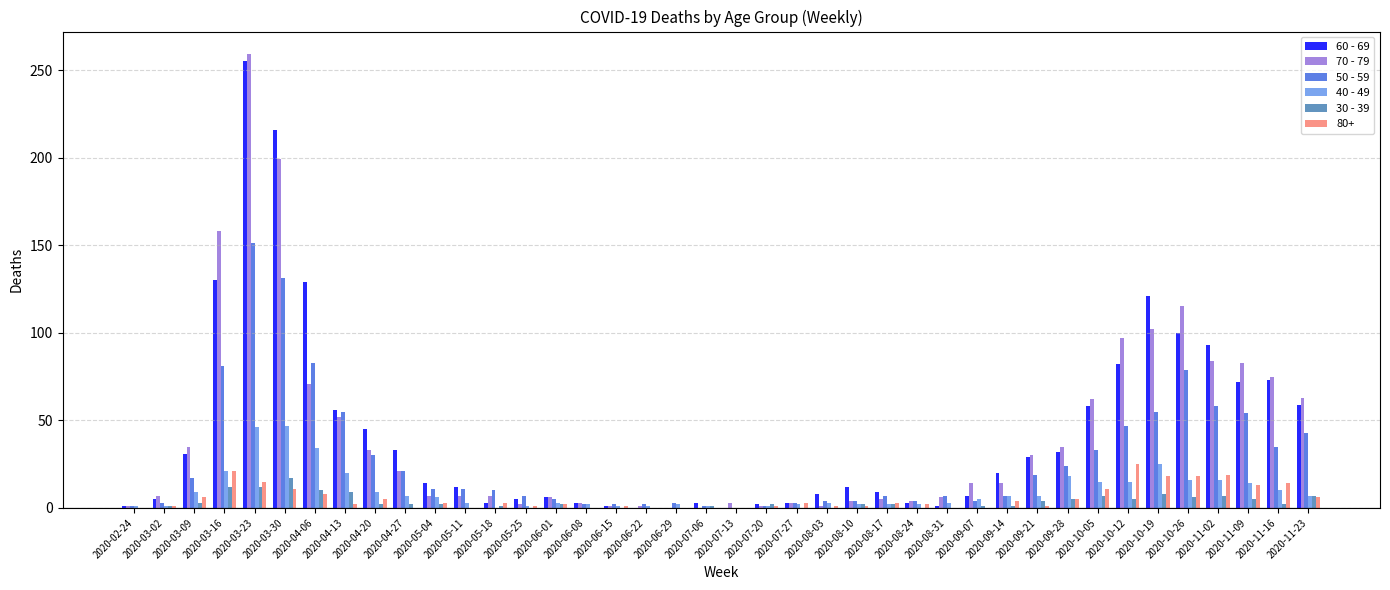

What are all the series names shown in the legend?

60 - 69, 70 - 79, 50 - 59, 40 - 49, 30 - 39, 80+